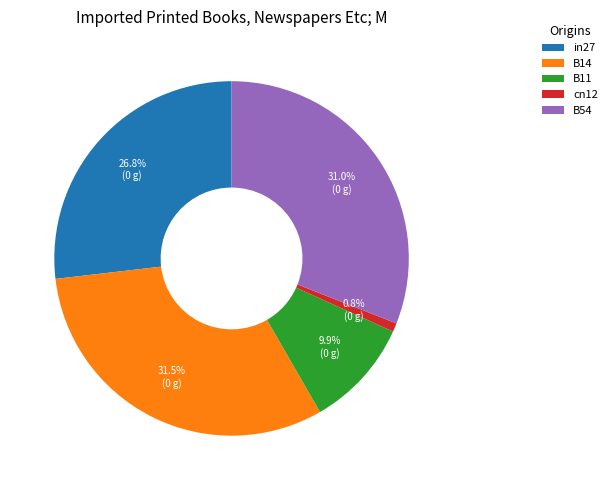

What is the largest slice in the pie chart?

B14